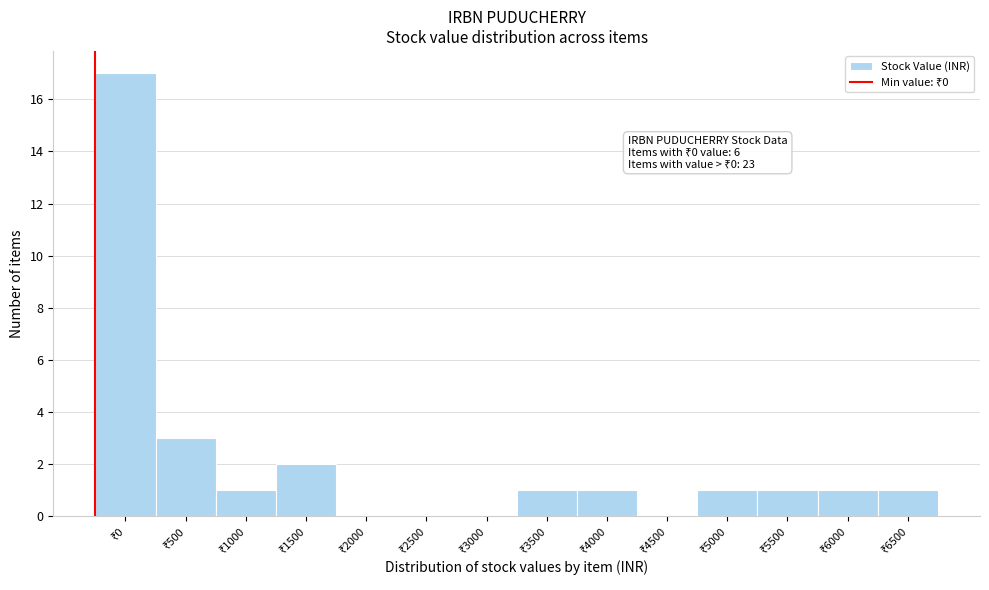

What is the sum of all values?

29